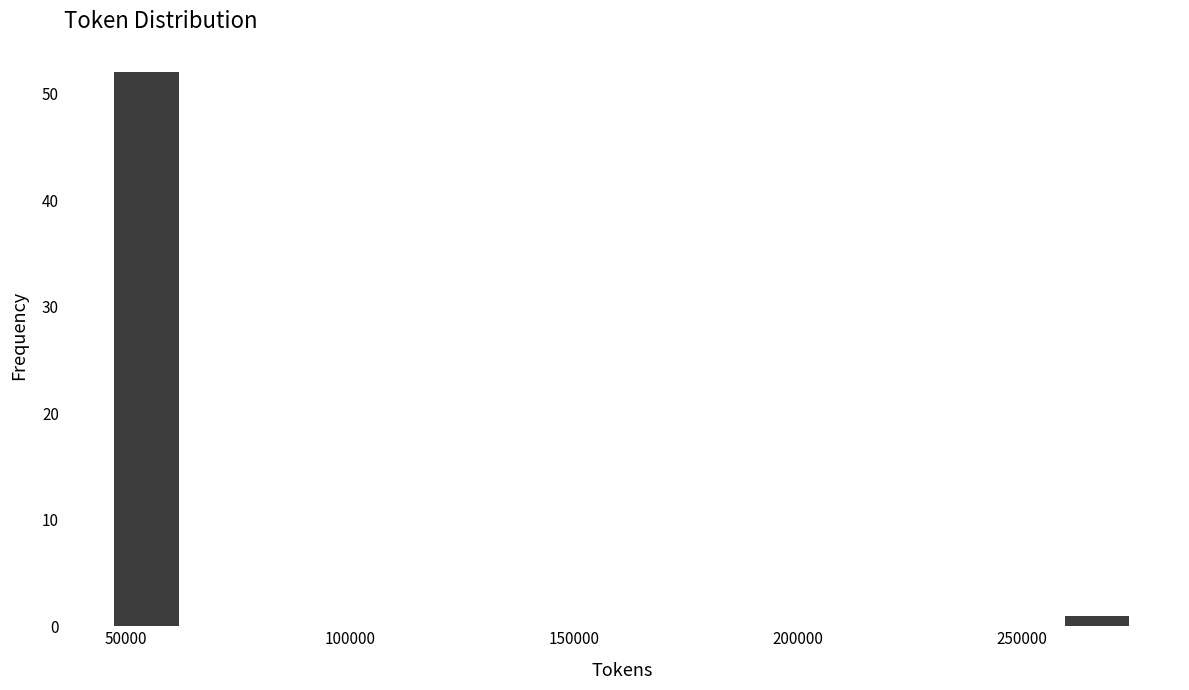

Around what value on the x-axis is the tallest bar? Give the approximate position of its centre, as read against the axis.

55000